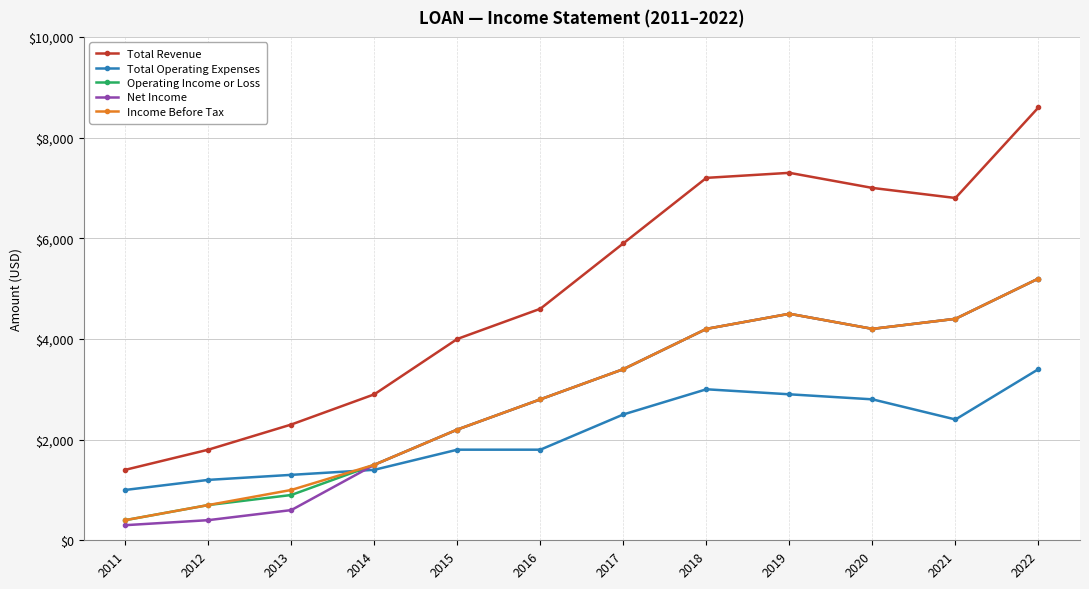

Reading left to right, what are all the values shown in this chart?

Total Revenue: 2011=1400	2012=1800	2013=2300	2014=2900	2015=4000	2016=4600	2017=5900	2018=7200	2019=7300	2020=7000	2021=6800	2022=8600
Total Operating Expenses: 2011=1000	2012=1200	2013=1300	2014=1400	2015=1800	2016=1800	2017=2500	2018=3000	2019=2900	2020=2800	2021=2400	2022=3400
Operating Income or Loss: 2011=400	2012=700	2013=900	2014=1500	2015=2200	2016=2800	2017=3400	2018=4200	2019=4500	2020=4200	2021=4400	2022=5200
Net Income: 2011=300	2012=400	2013=600	2014=1500	2015=2200	2016=2800	2017=3400	2018=4200	2019=4500	2020=4200	2021=4400	2022=5200
Income Before Tax: 2011=400	2012=700	2013=1000	2014=1500	2015=2200	2016=2800	2017=3400	2018=4200	2019=4500	2020=4200	2021=4400	2022=5200